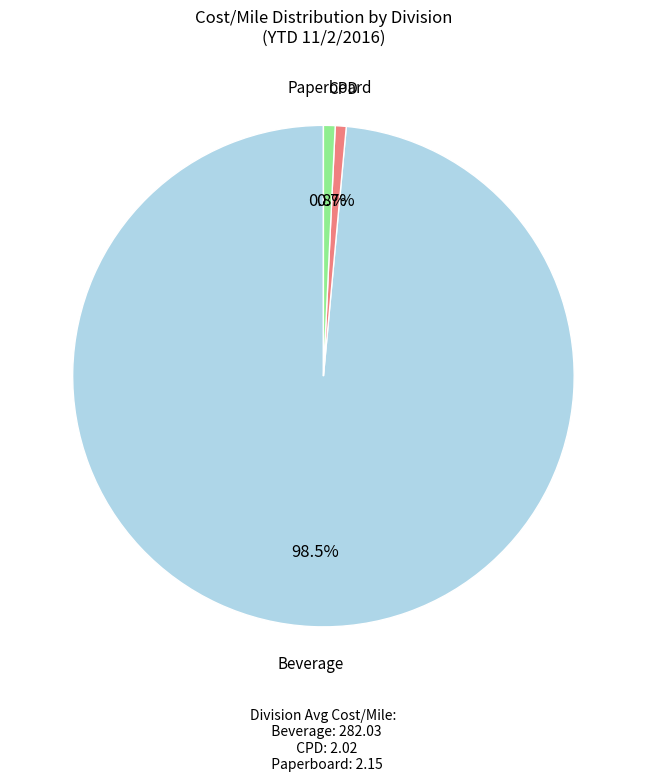

Count the number of slices in the pie.

3